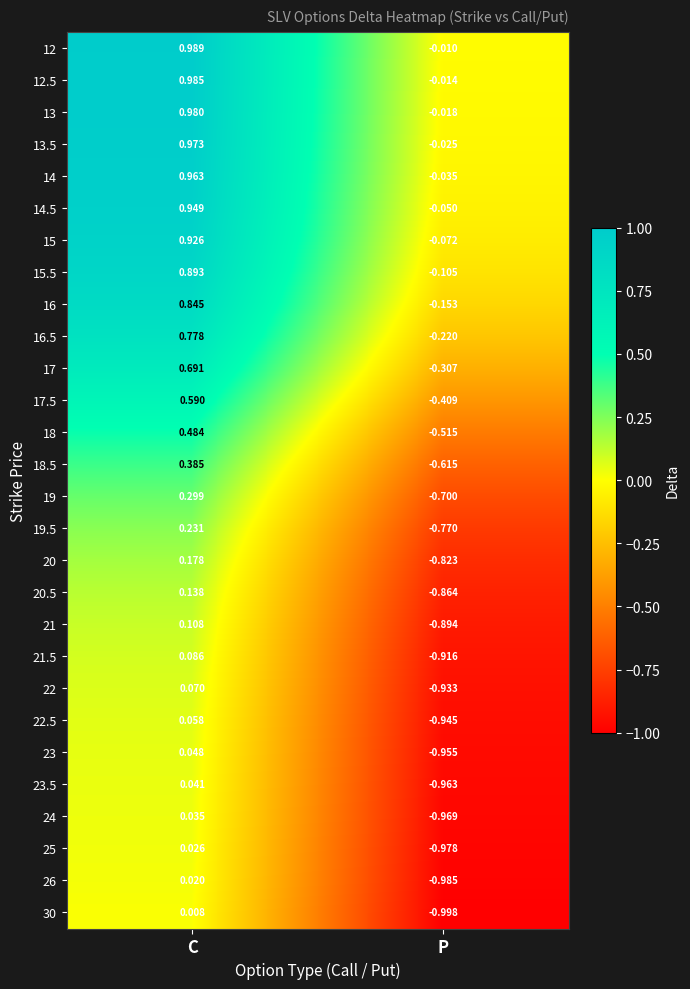

Where does the 15 series first go above 0?

C